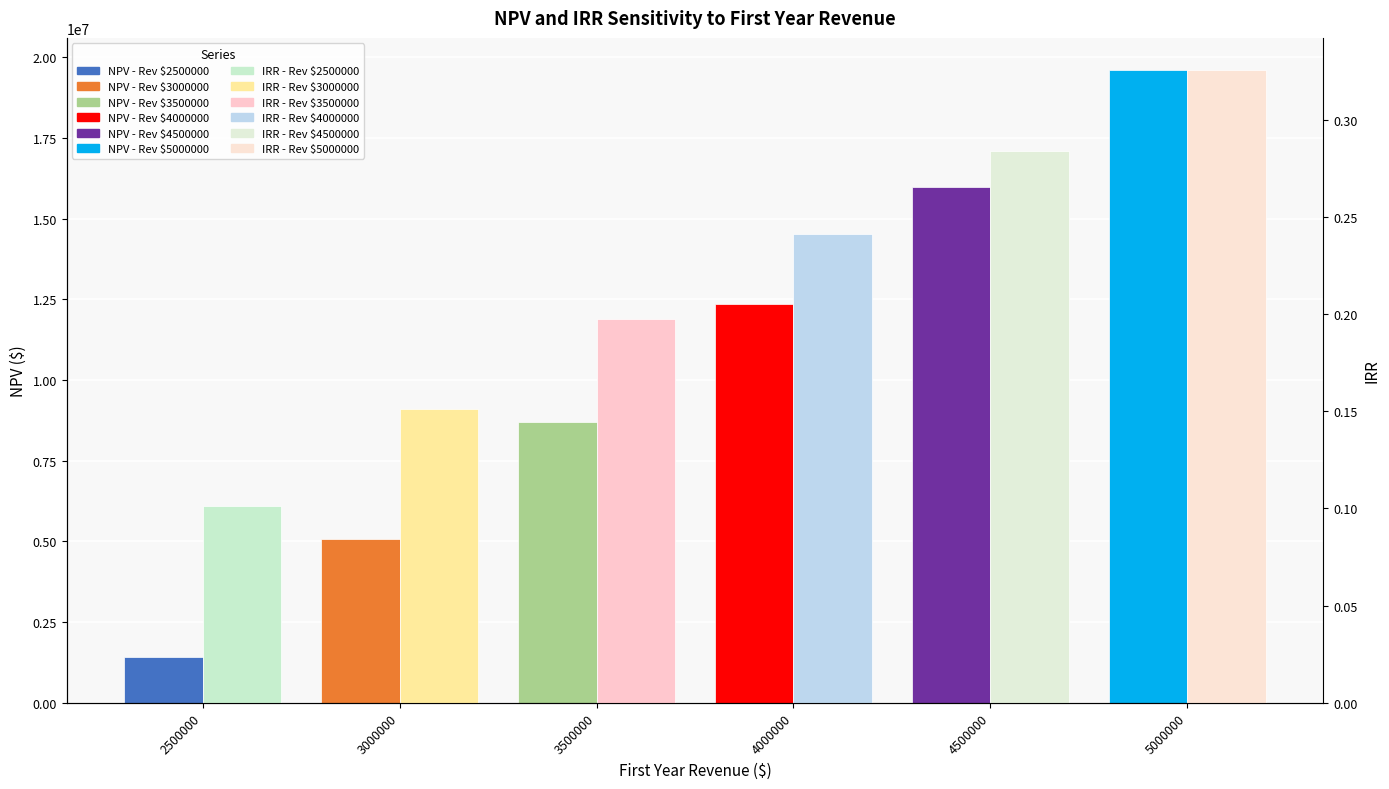

What is the value of the NPV (First Year Revenue Sensitivity) bar at the 1st from the left?

1426103.4